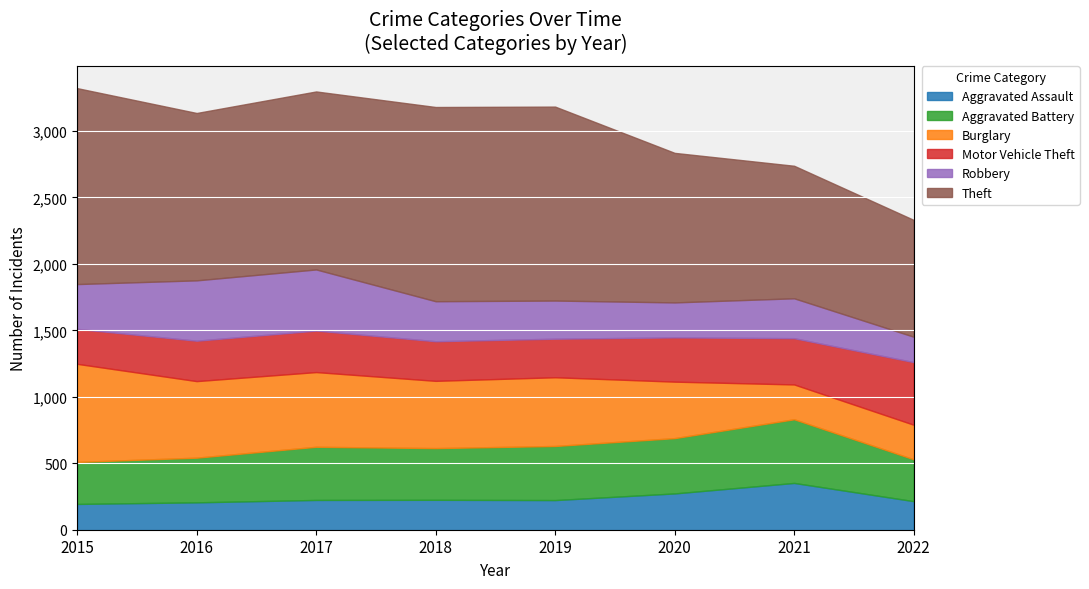

What is the total value across all series at 2021?

2738